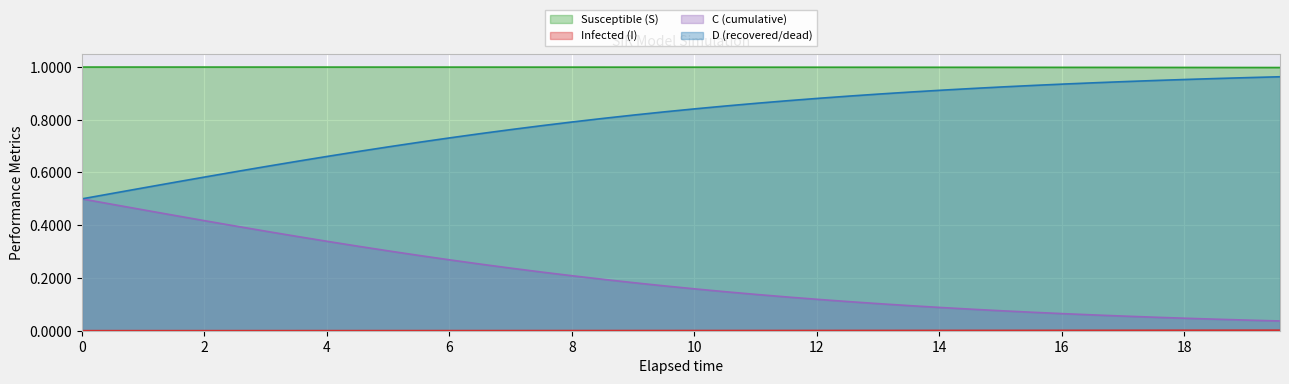

Which series has the largest total across all categories?

Susceptible (S)